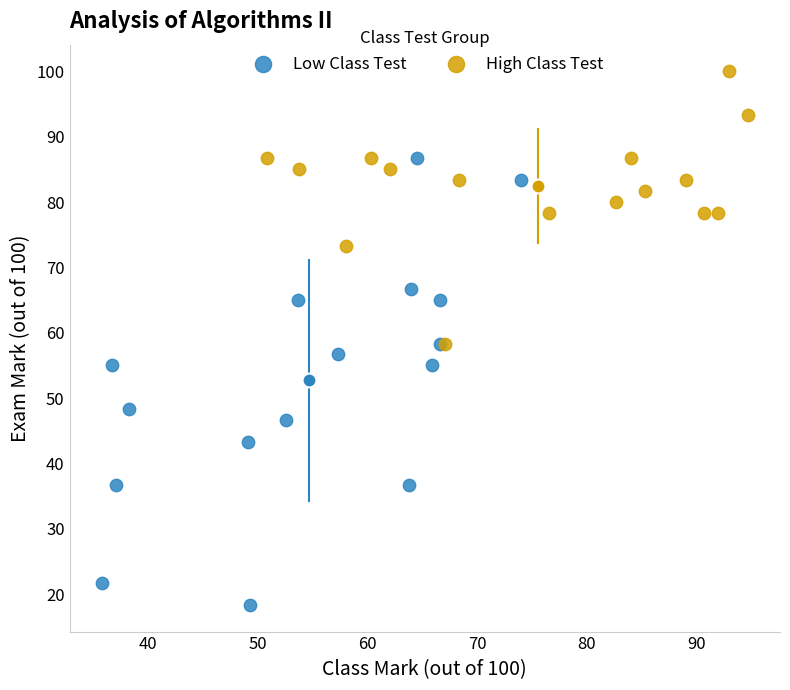

Which series reaches the maximum Y coordinate?

High Class Test